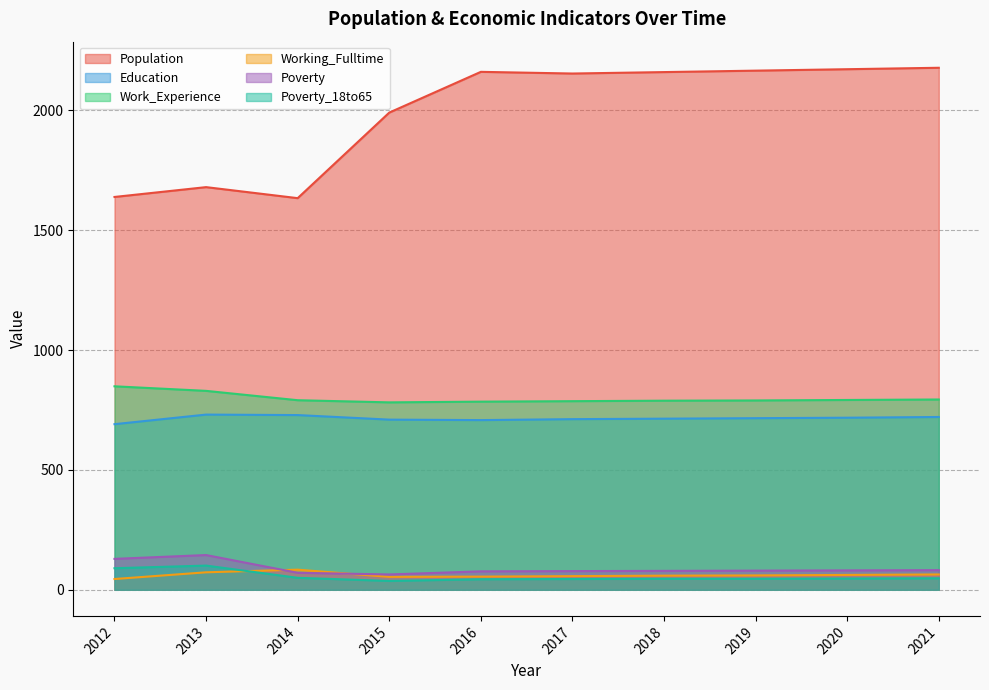

Between 2012 and 2017, which series saw the biggest shift?

Population